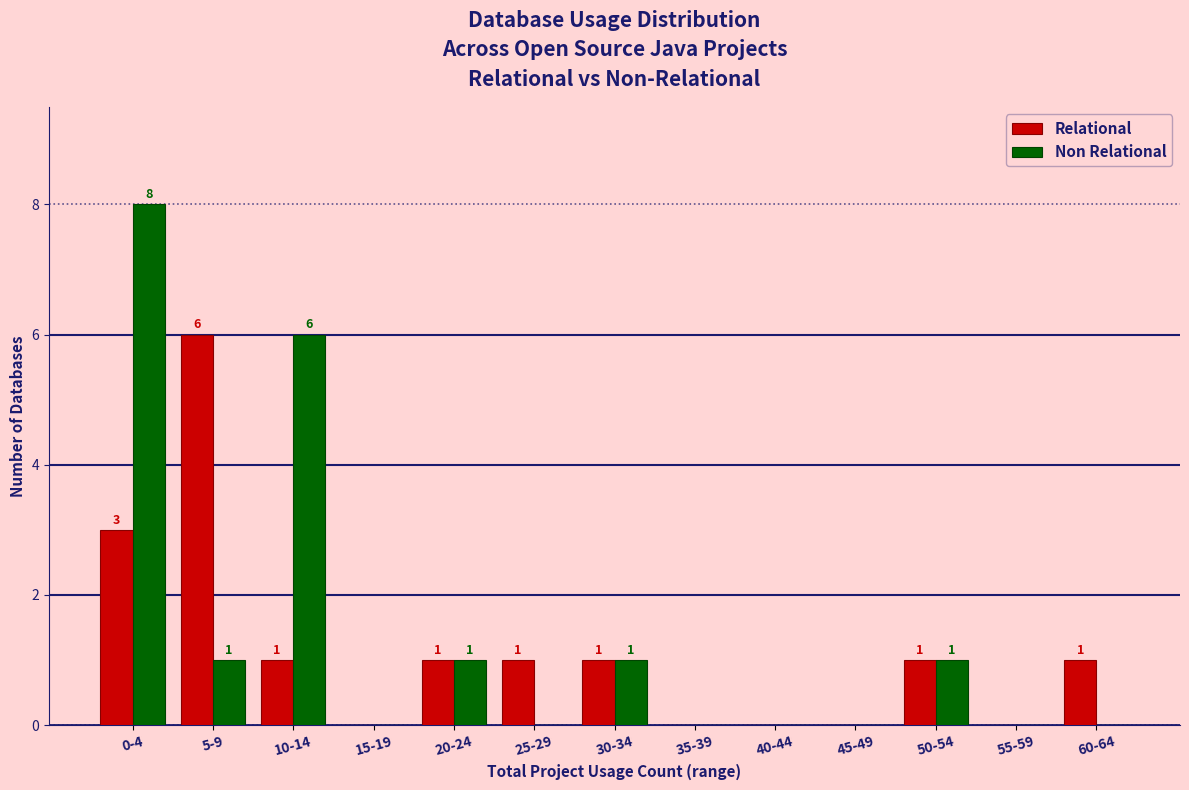

Reading left to right, transcribe all the data shown in this chart.

Relational: 0-4=3	5-9=6	10-14=1	15-19=0	20-24=1	25-29=1	30-34=1	35-39=0	40-44=0	45-49=0	50-54=1	55-59=0	60-64=1
Non Relational: 0-4=8	5-9=1	10-14=6	15-19=0	20-24=1	25-29=0	30-34=1	35-39=0	40-44=0	45-49=0	50-54=1	55-59=0	60-64=0